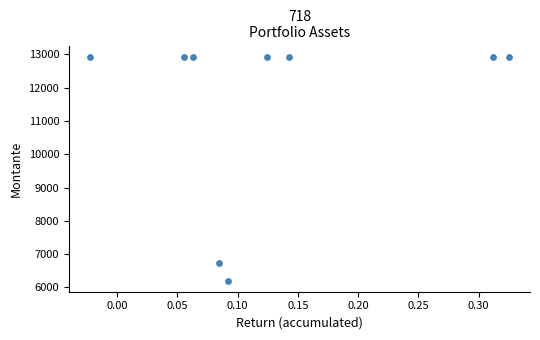

What Y value in the scatter plot is closest to 9570?

6725.1